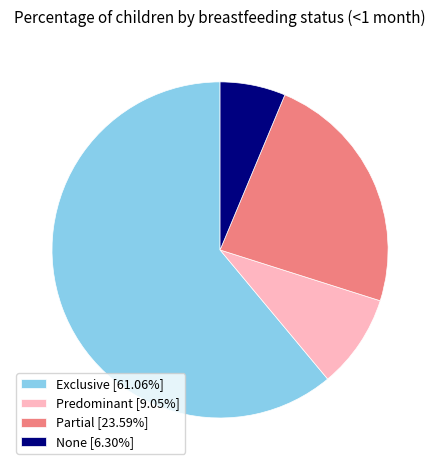

Combined, do Exclusive [61.06%] and None [6.30%] account for over 50%?

Yes